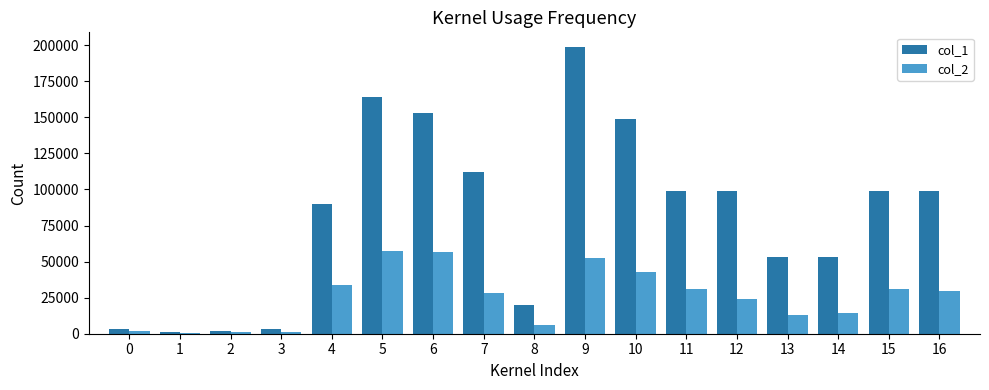

How many groups of bars are there?

17